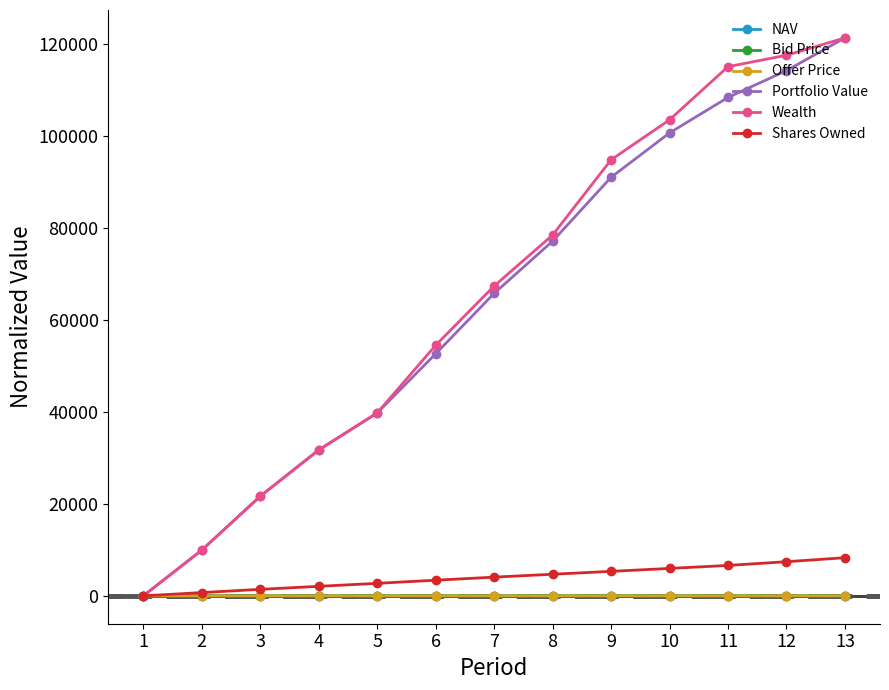

True or false: Portfolio Value and Bid Price cross at least once.

True